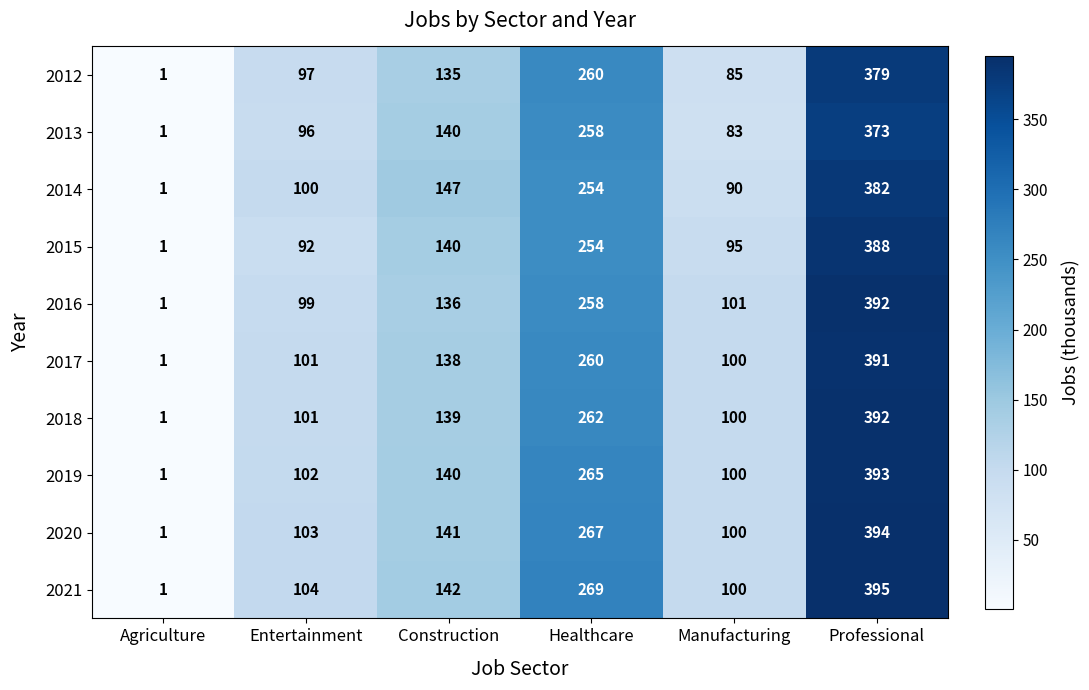

What is the difference between the maximum and minimum values in the 2019 series?

392